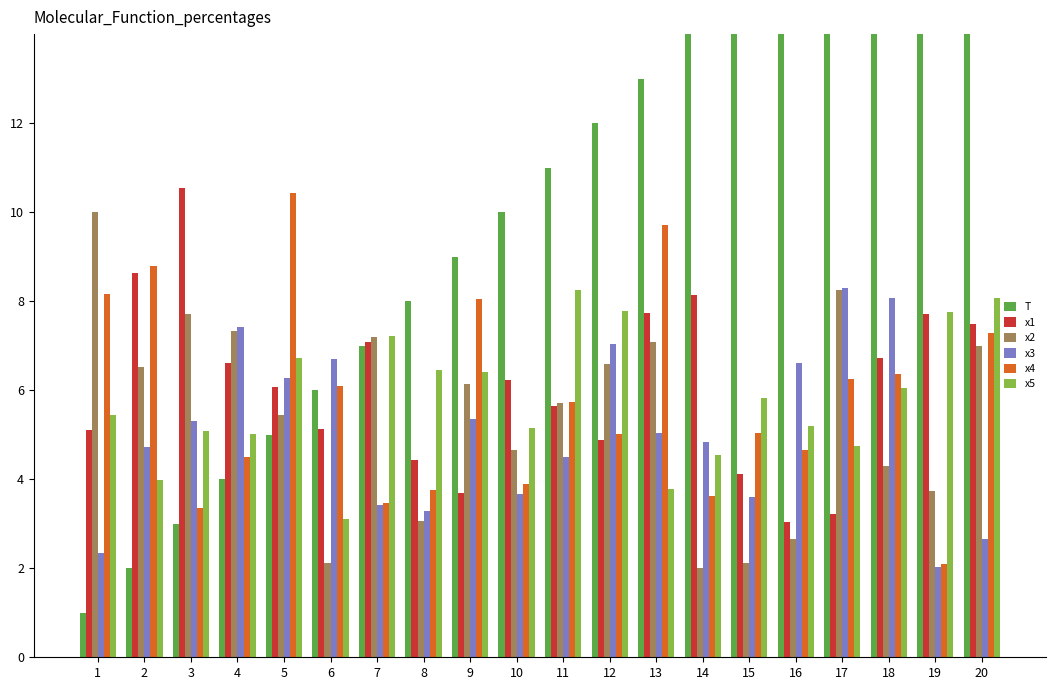

Does the chart contain any negative values?

No